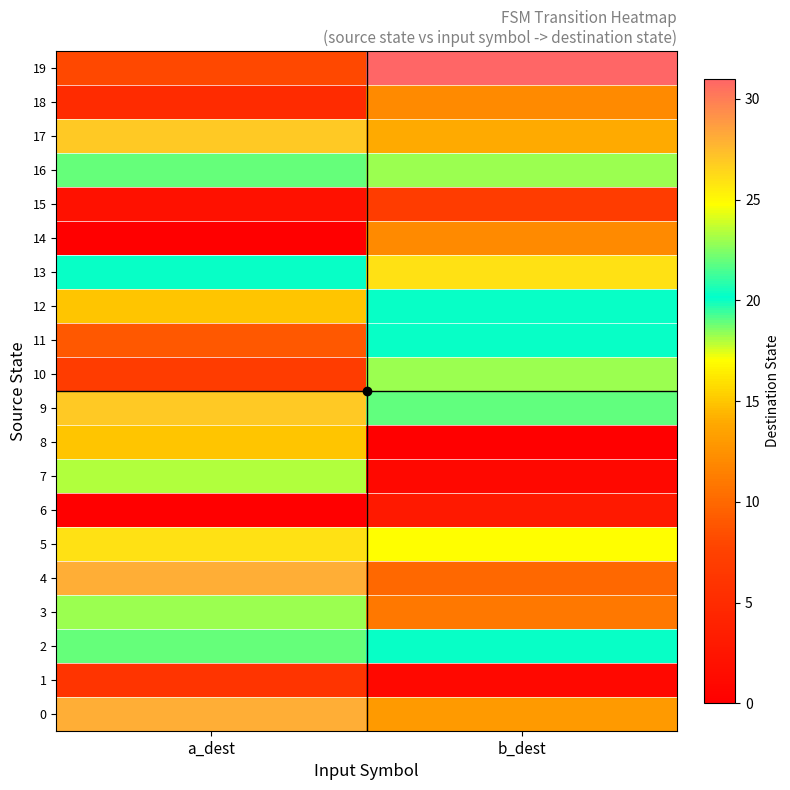

Reading left to right, extract all data points from this chart.

0: a_dest=28	b_dest=13
1: a_dest=6	b_dest=1
2: a_dest=22	b_dest=20
3: a_dest=23	b_dest=11
4: a_dest=28	b_dest=10
5: a_dest=26	b_dest=17
6: a_dest=0	b_dest=3
7: a_dest=18	b_dest=1
8: a_dest=15	b_dest=0
9: a_dest=27	b_dest=19
10: a_dest=7	b_dest=23
11: a_dest=9	b_dest=20
12: a_dest=15	b_dest=20
13: a_dest=20	b_dest=26
14: a_dest=0	b_dest=12
15: a_dest=2	b_dest=7
16: a_dest=22	b_dest=23
17: a_dest=27	b_dest=14
18: a_dest=5	b_dest=12
19: a_dest=8	b_dest=31